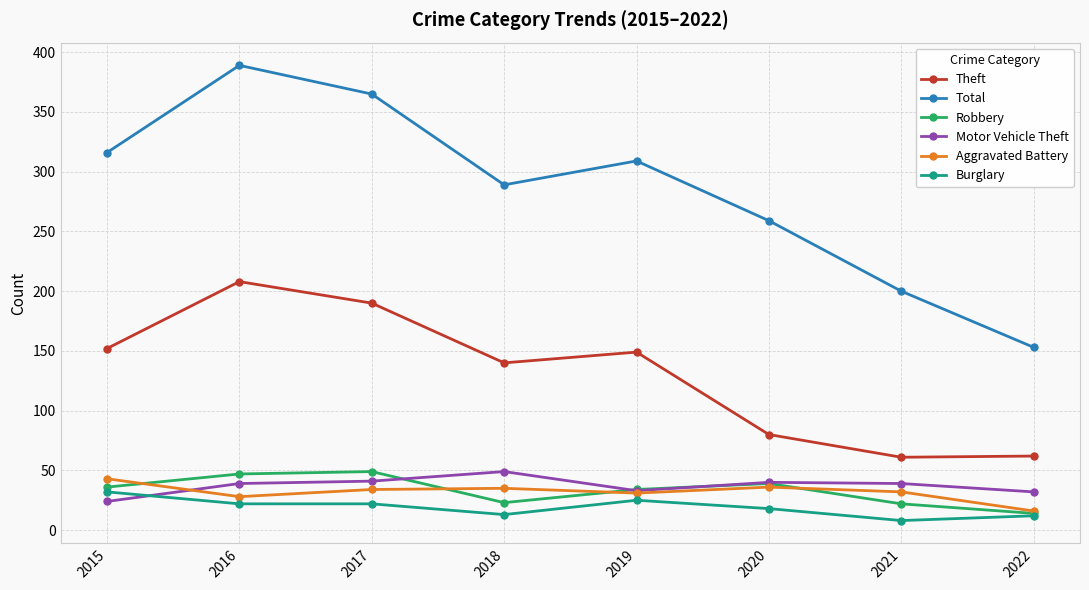

What is the maximum value for Robbery?

49